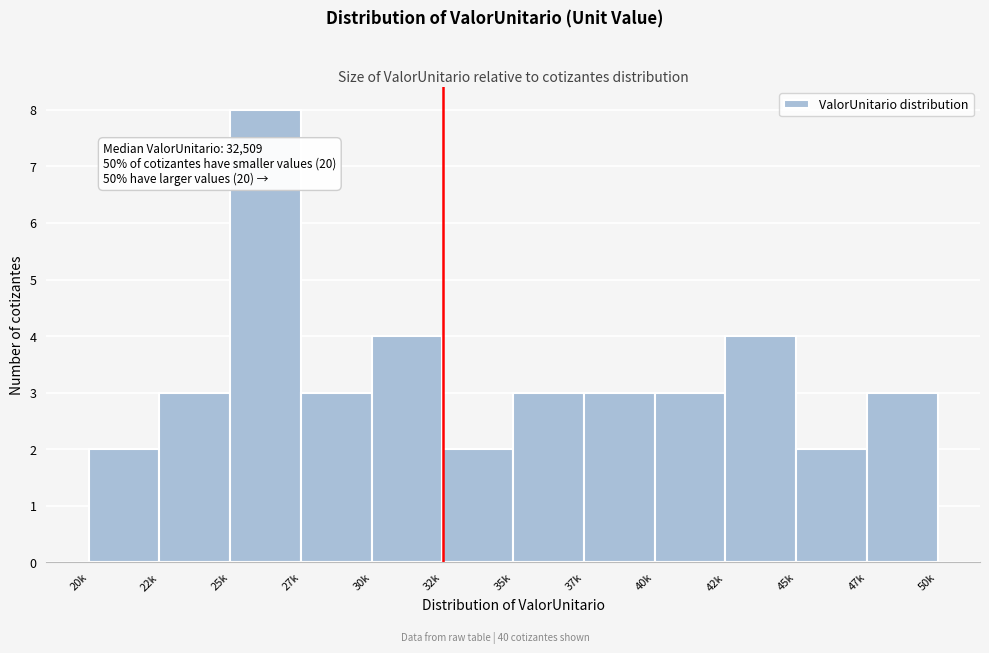

Reading left to right, extract all data points from this chart.

20k=2	22k=3	25k=8	27k=3	30k=4	32k=2	35k=3	37k=3	40k=3	42k=4	45k=2	47k=3